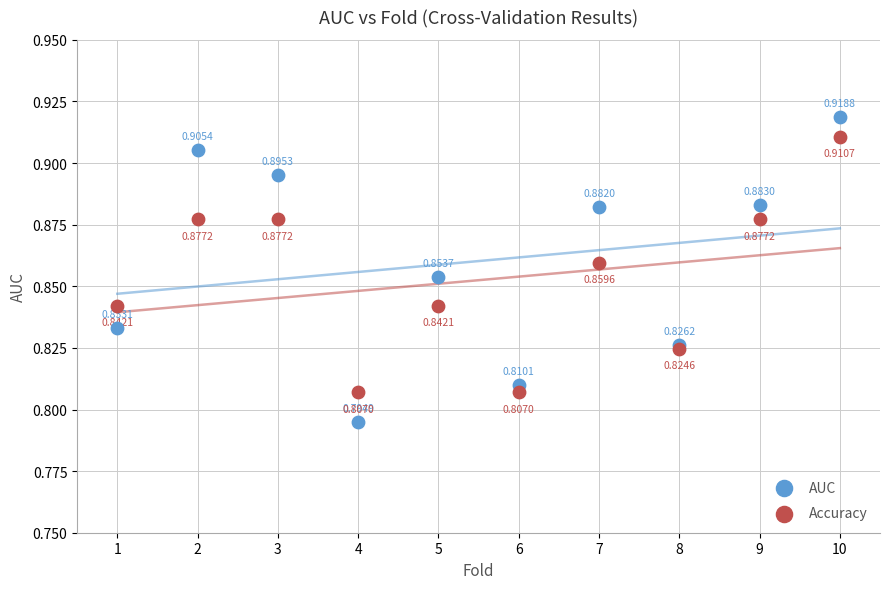

Which series reaches the maximum Y coordinate?

AUC